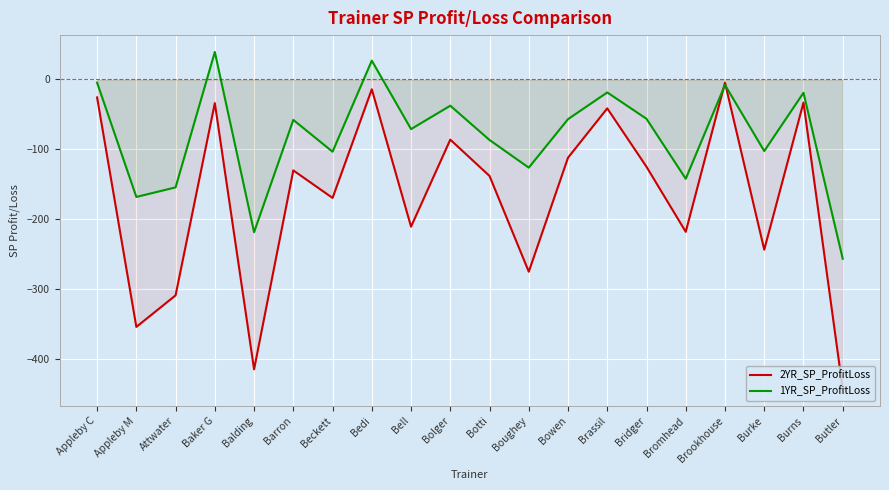

True or false: 2YR_SP_ProfitLoss has more than 2 interior local peaks.

True